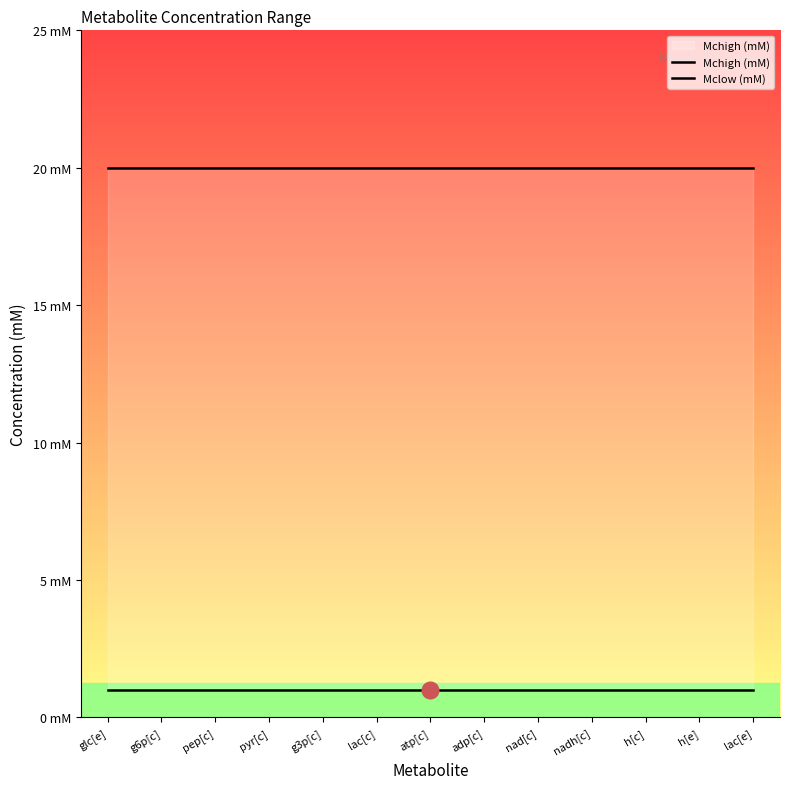

What is the sum of the Mclow (mM) values at h[c] and pep[c]?

2